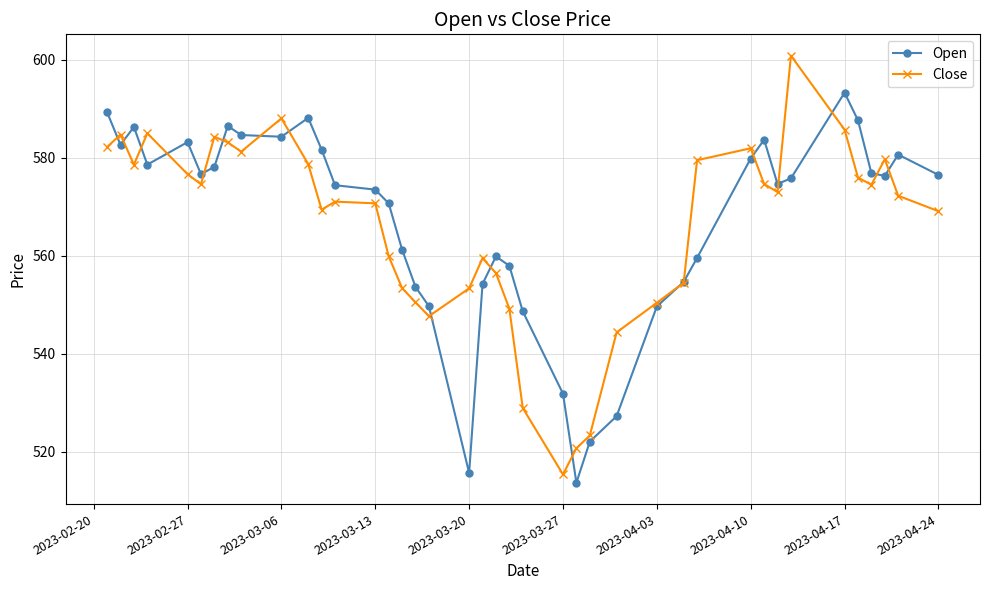

What is the minimum value for Open?

513.7